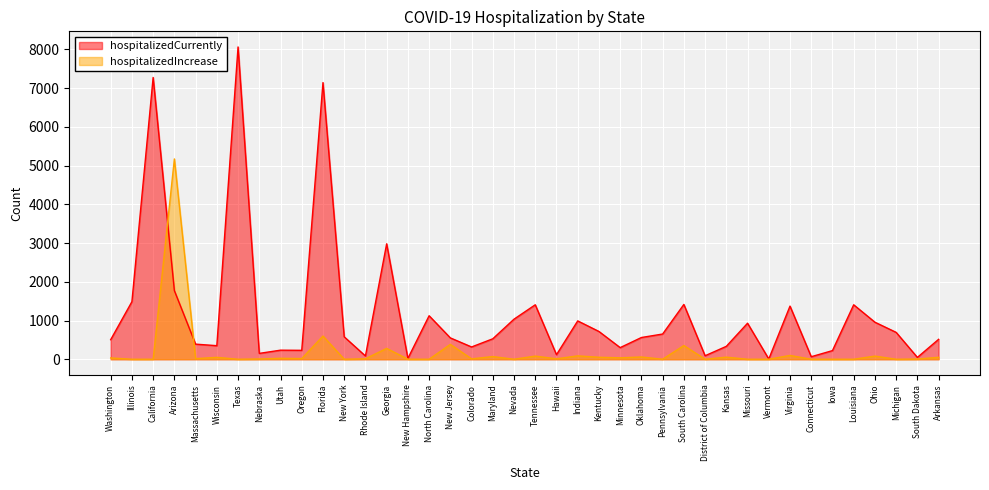

What is the sum of all hospitalizedIncrease values?

7641